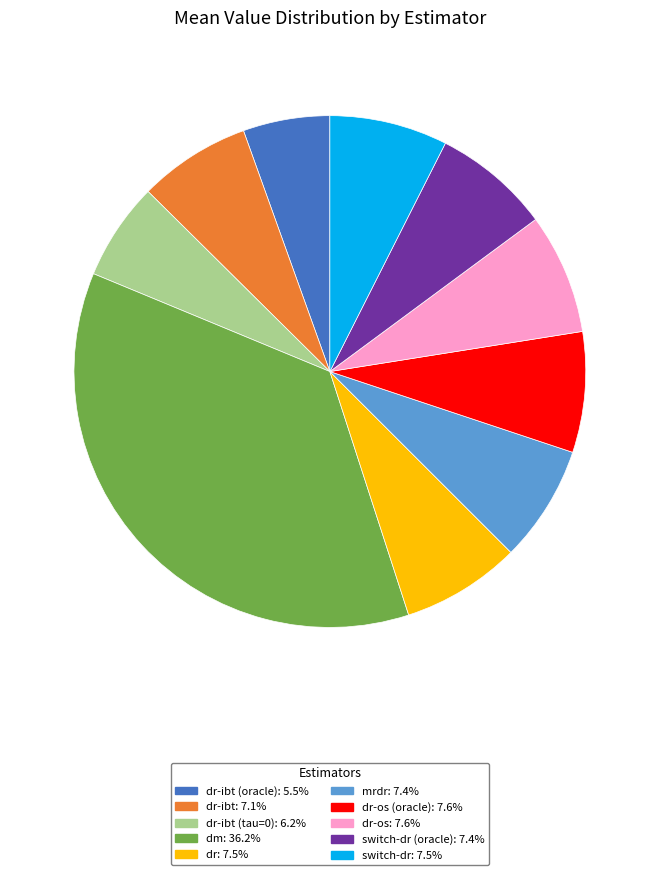

Does any single category account for the majority?

No